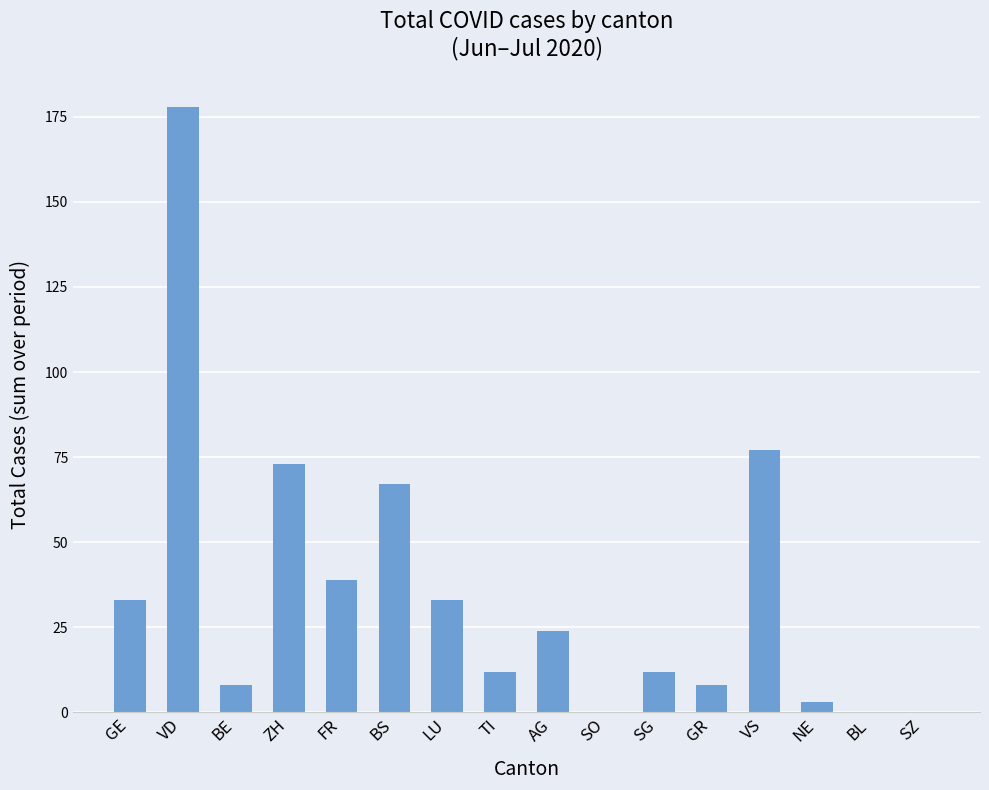

Reading left to right, extract all data points from this chart.

GE=33	VD=178	BE=8	ZH=73	FR=39	BS=67	LU=33	TI=12	AG=24	SO=0	SG=12	GR=8	VS=77	NE=3	BL=0	SZ=0